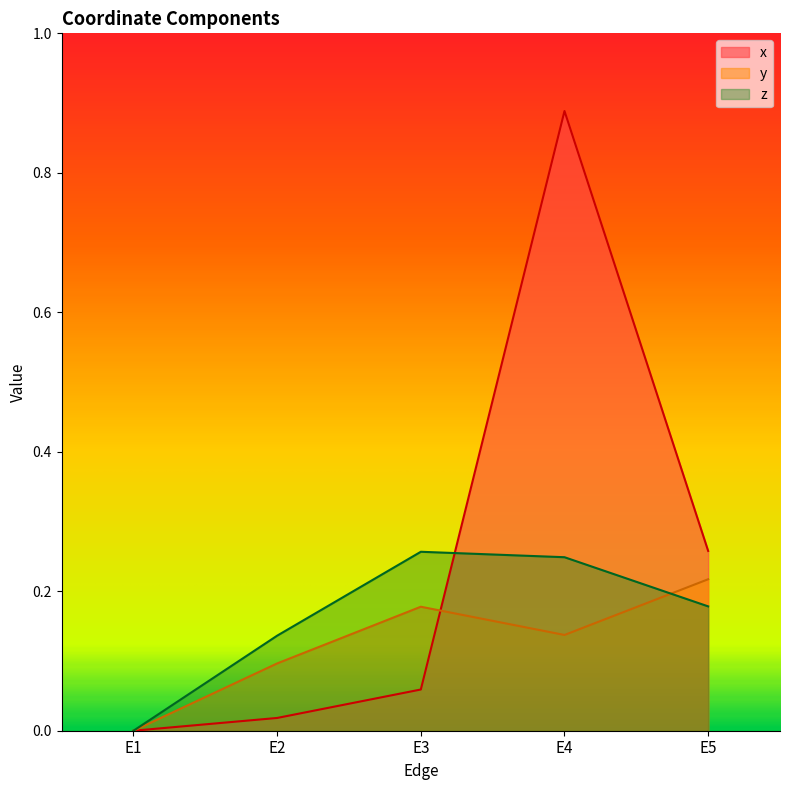

Does the chart display data point markers on the line(s)?

No